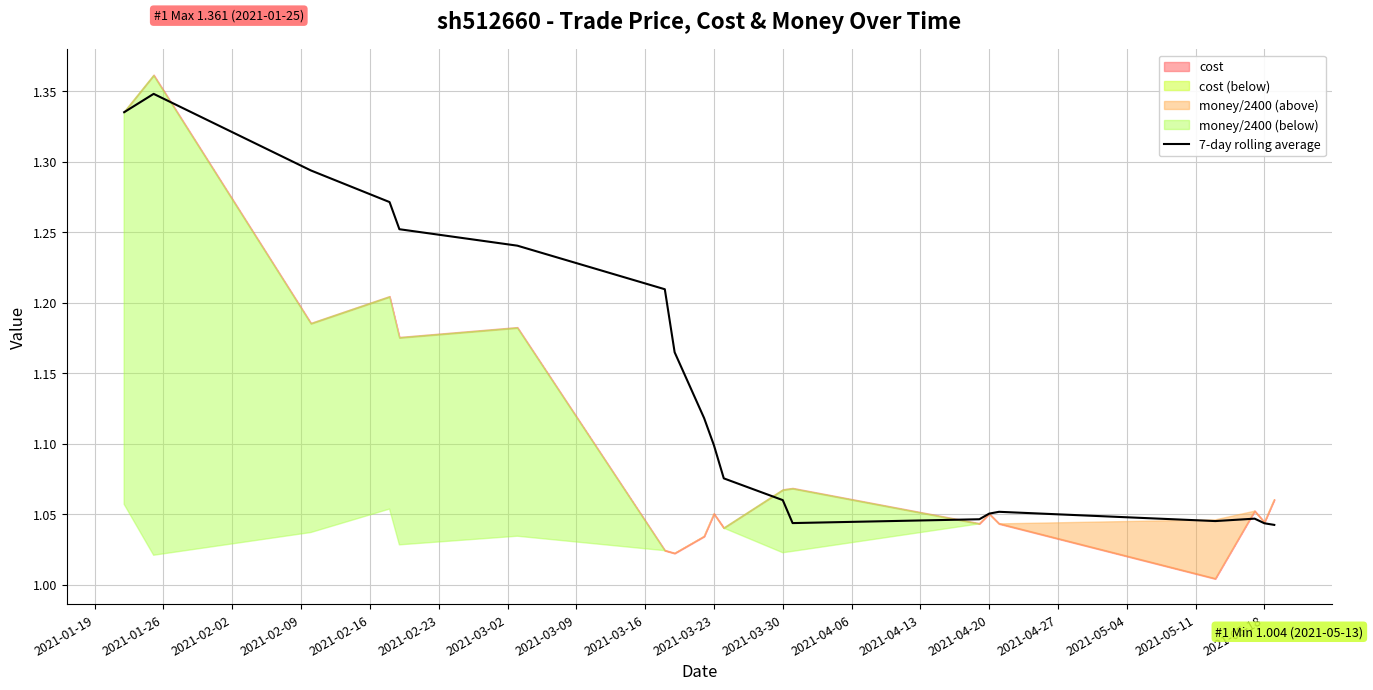

What is the difference between the second highest and minimum values?

0.3